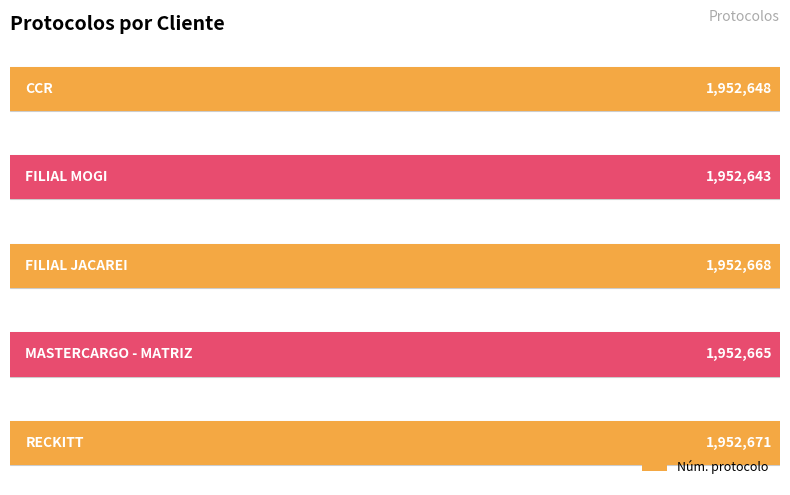

How many bars are there in total?

5